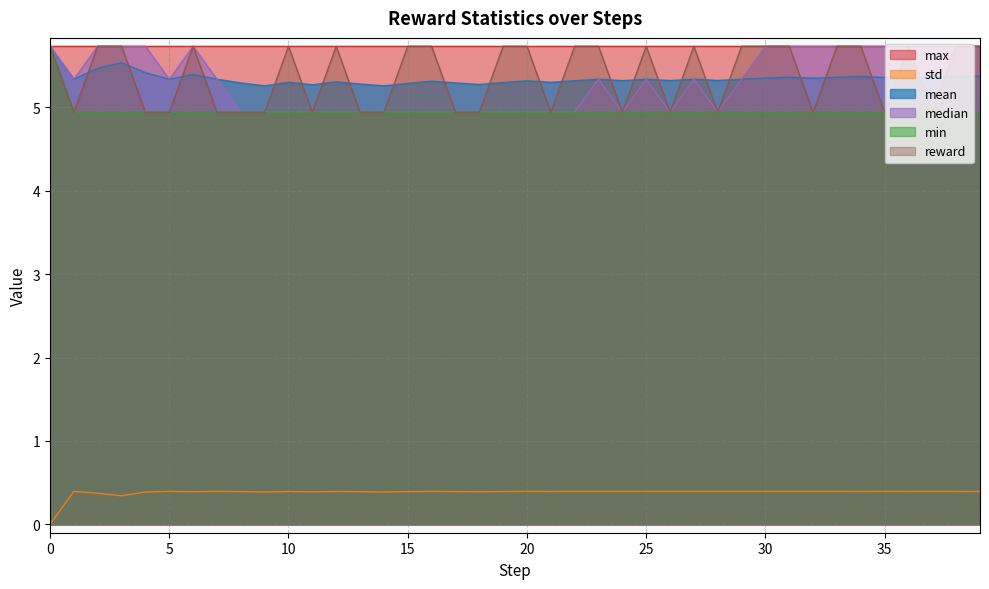

Does the chart display data point markers on the line(s)?

No